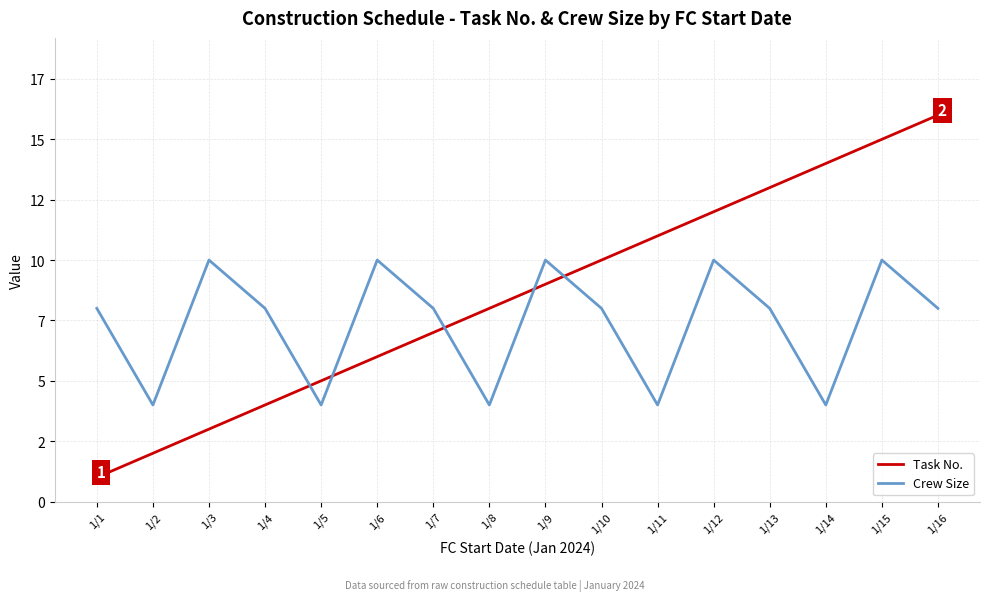

The Task No. series shows 2 at 1/9. True or false?

False